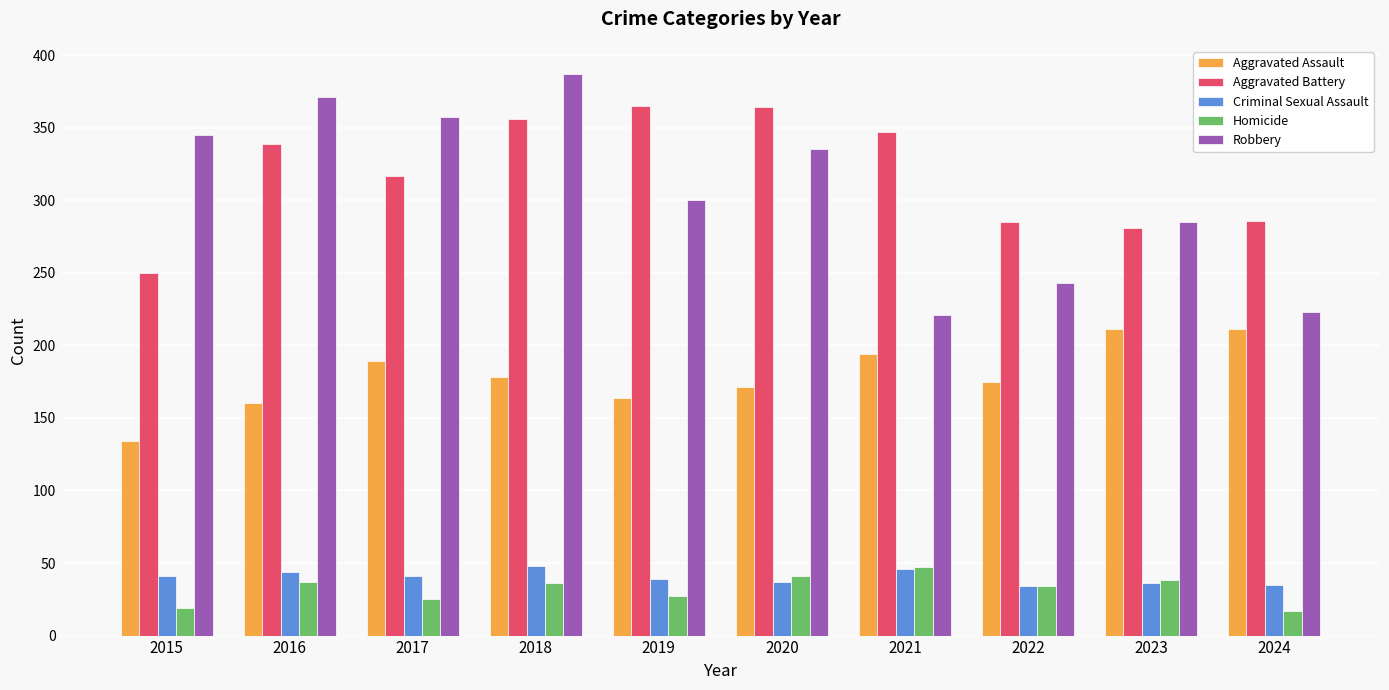

At which label is Robbery closest to 304?

2019